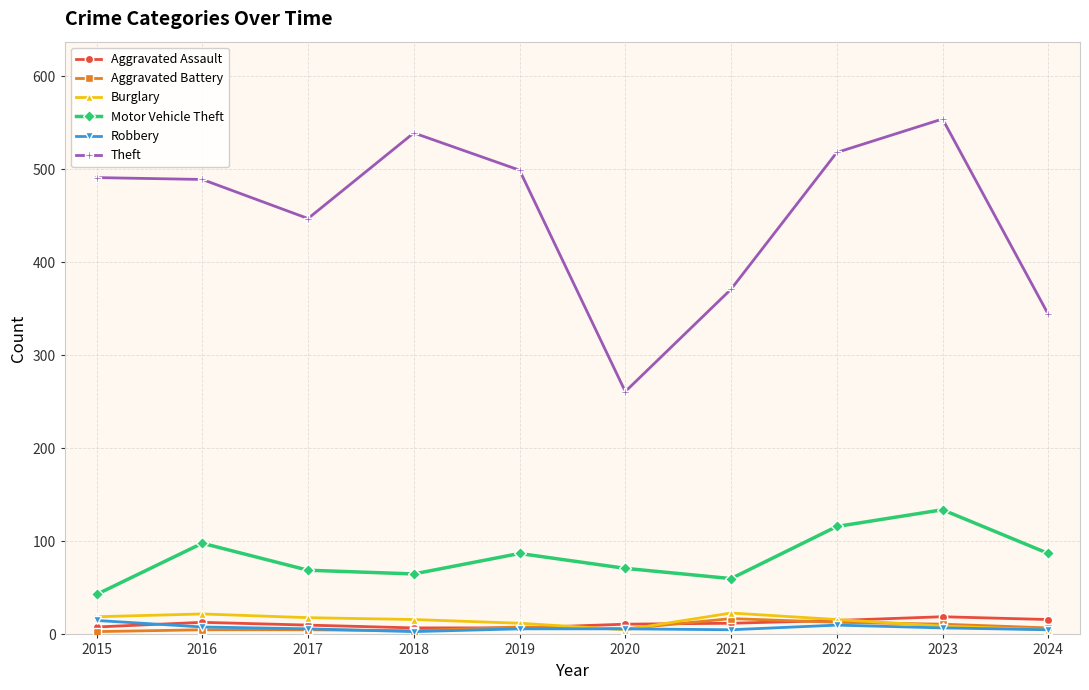

Does the chart have visible grid lines?

Yes